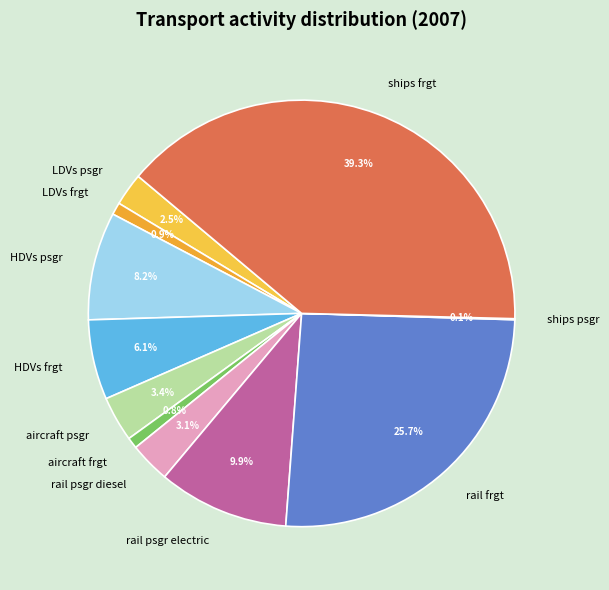

Combined, what portion of the pie is ships frgt and HDVs psgr?

47.5%